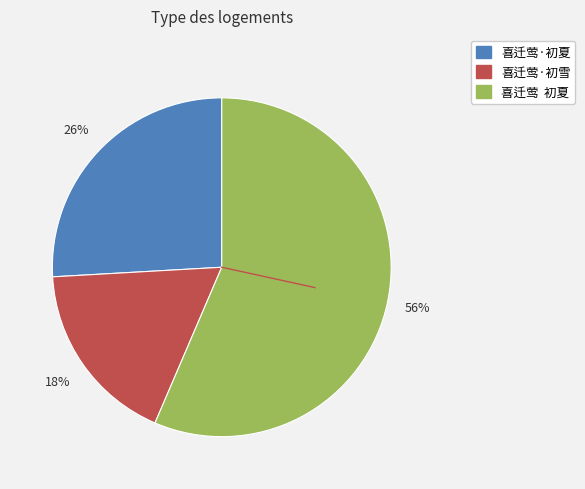

To the nearest percent, what percentage of the pie is 喜迁莺·初雪?

18%